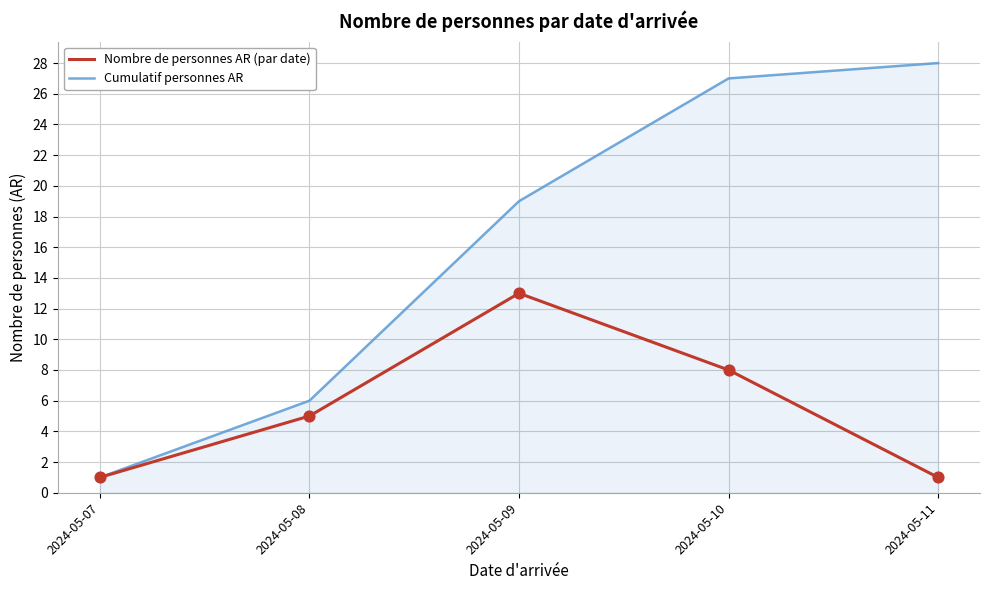

Which series has the largest range (max minus min)?

Cumulatif personnes AR